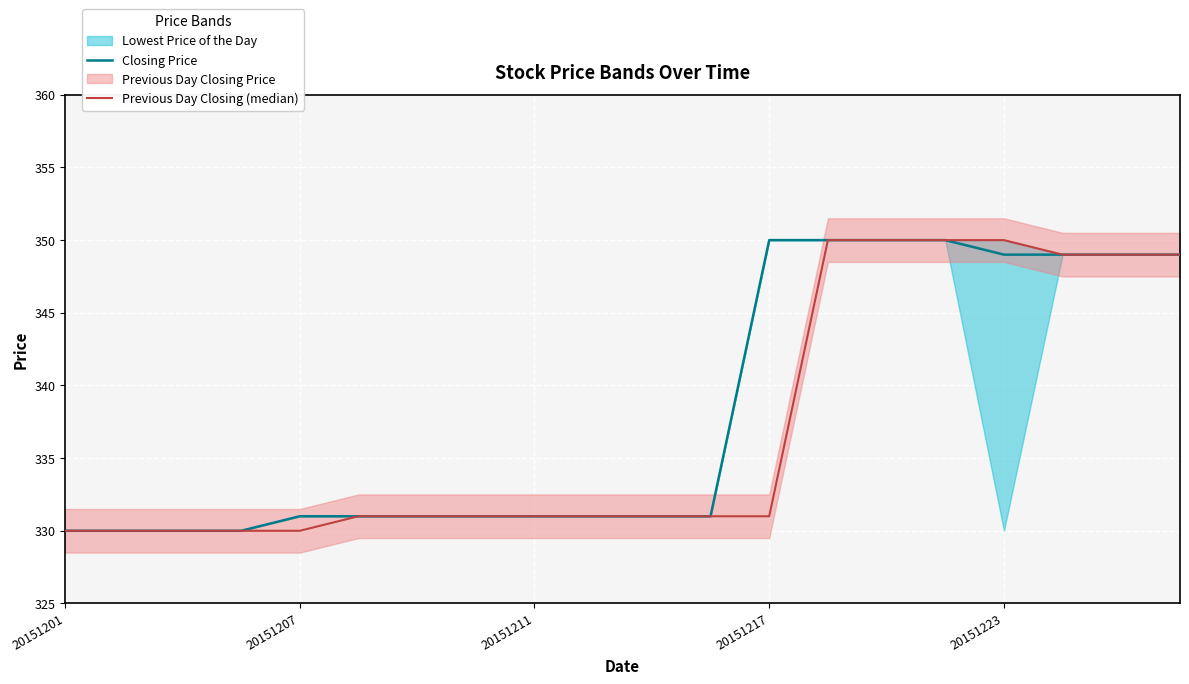

At how many categories does at least one series exceed 342?

8